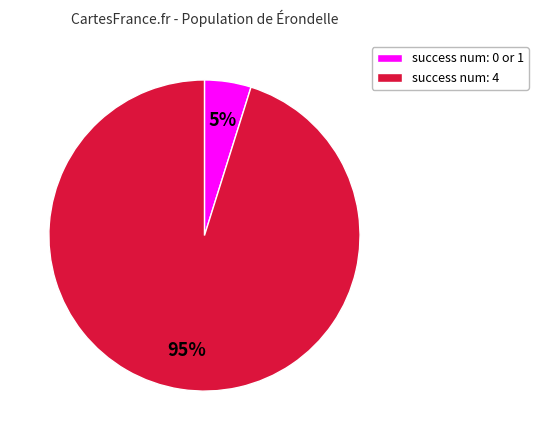

Rank the categories by value from lowest to highest.

success num: 0 or 1, success num: 4